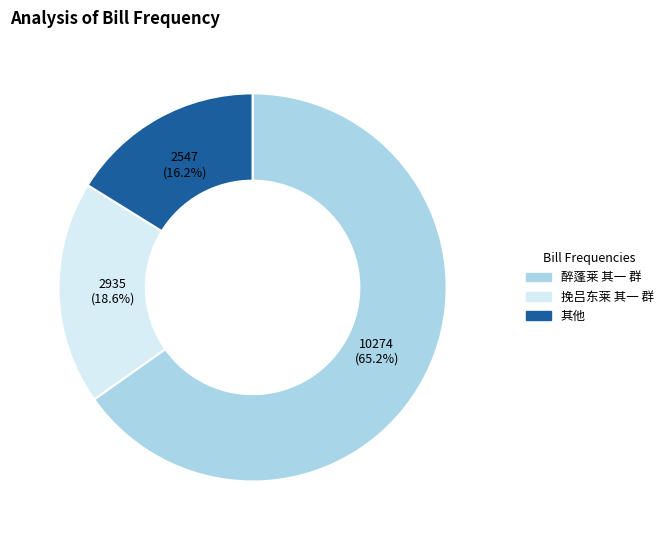

Does any single category account for the majority?

Yes